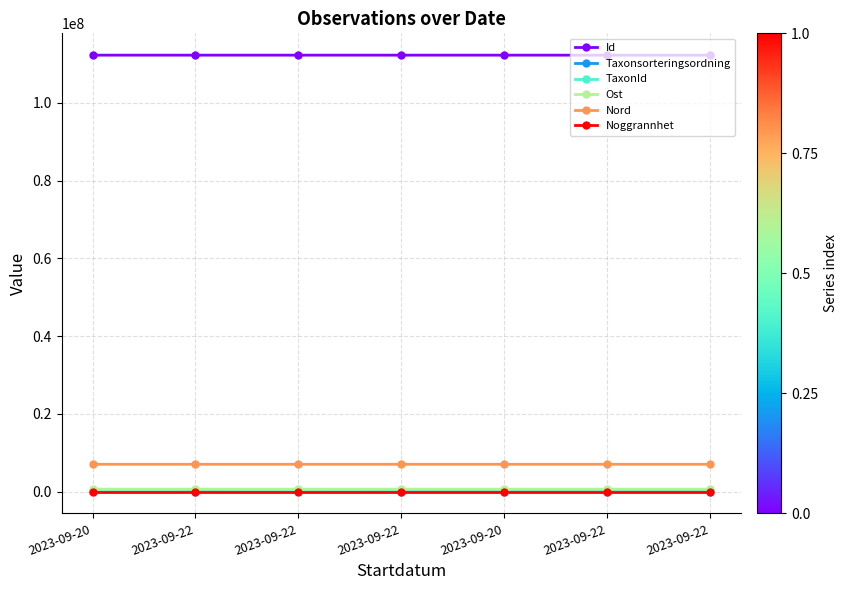

The value of TaxonId at 2023-09-22 is 1122. True or false?

False